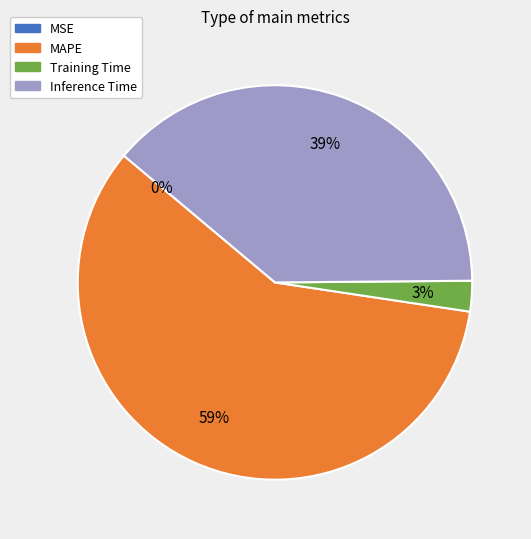

Do MAPE and Training Time together represent more than half of the pie?

Yes